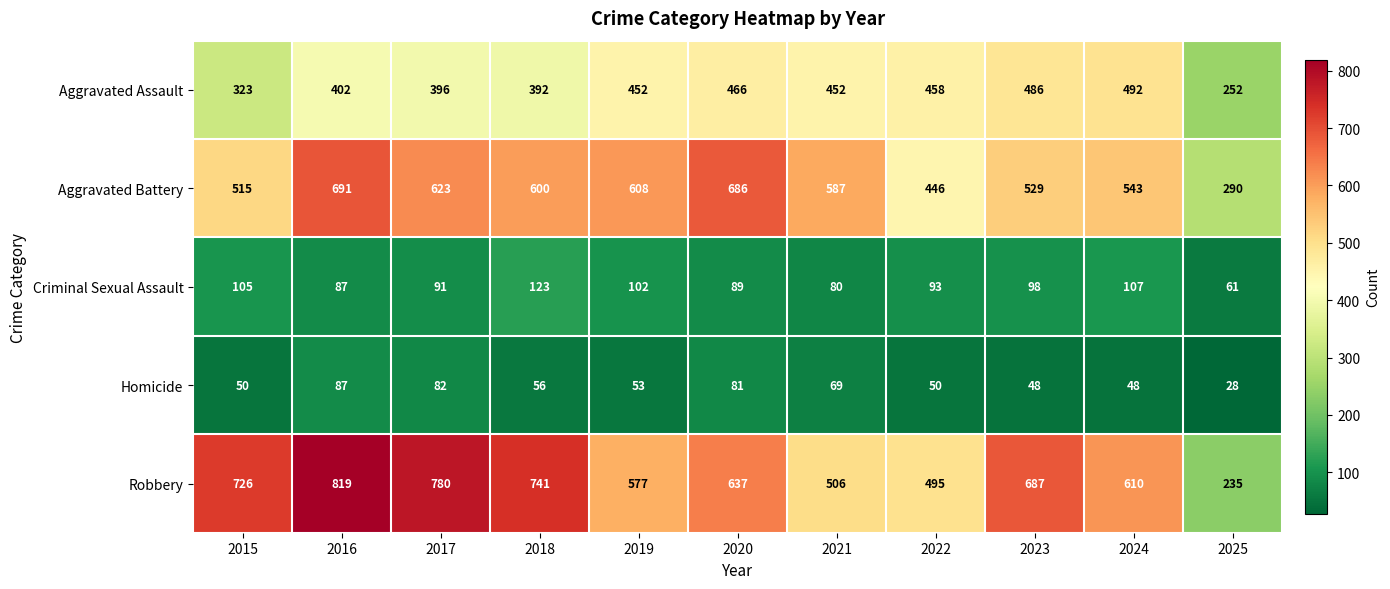

What is the minimum value shown in the chart?

28